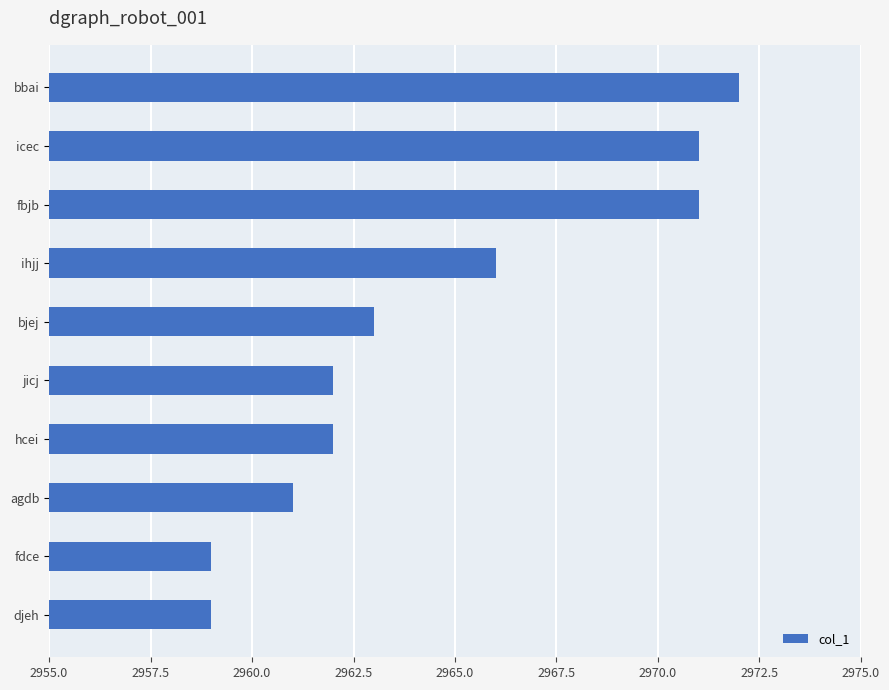

Reading bottom to top, transcribe all the data shown in this chart.

djeh=2959	fdce=2959	agdb=2961	hcei=2962	jicj=2962	bjej=2963	ihjj=2966	fbjb=2971	icec=2971	bbai=2972